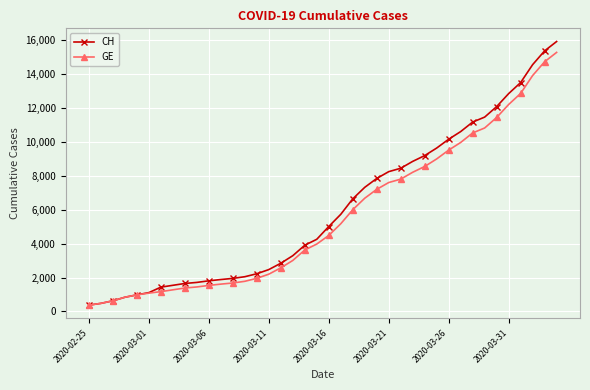

What is the value of the CH point at the 29th from the left?

9196